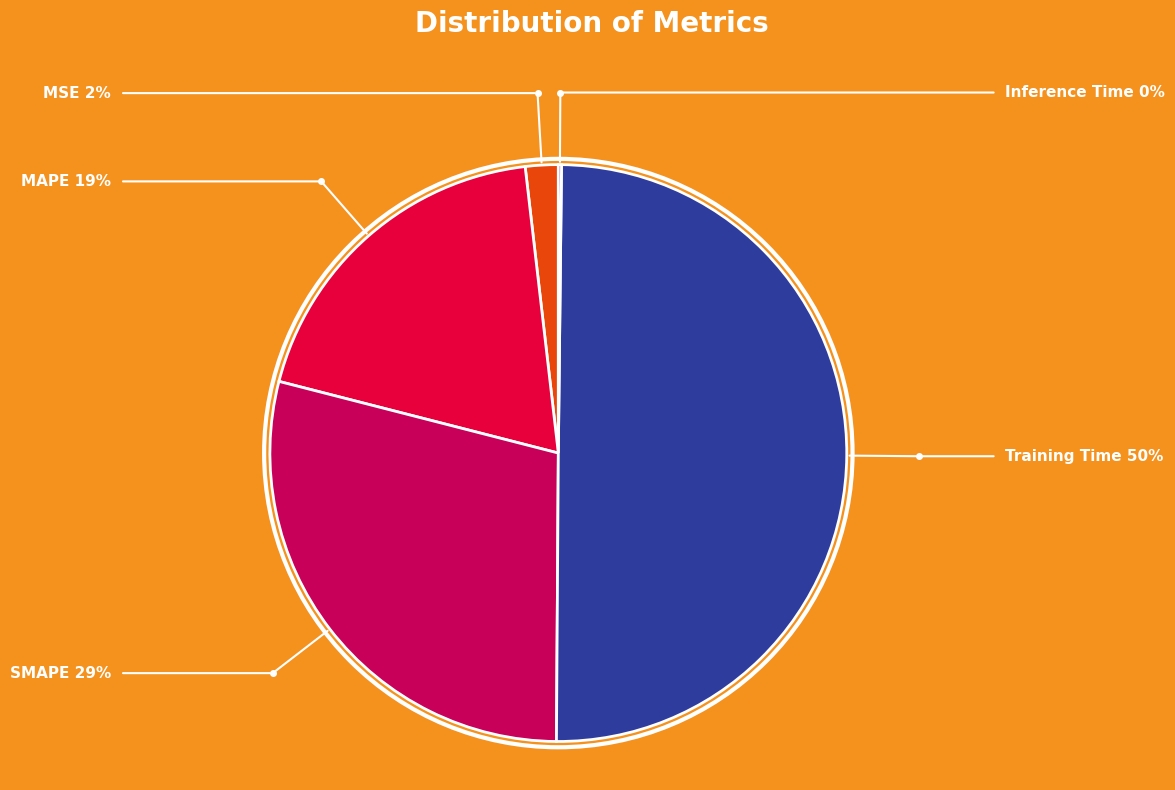

Does SMAPE represent more than half of the total?

No